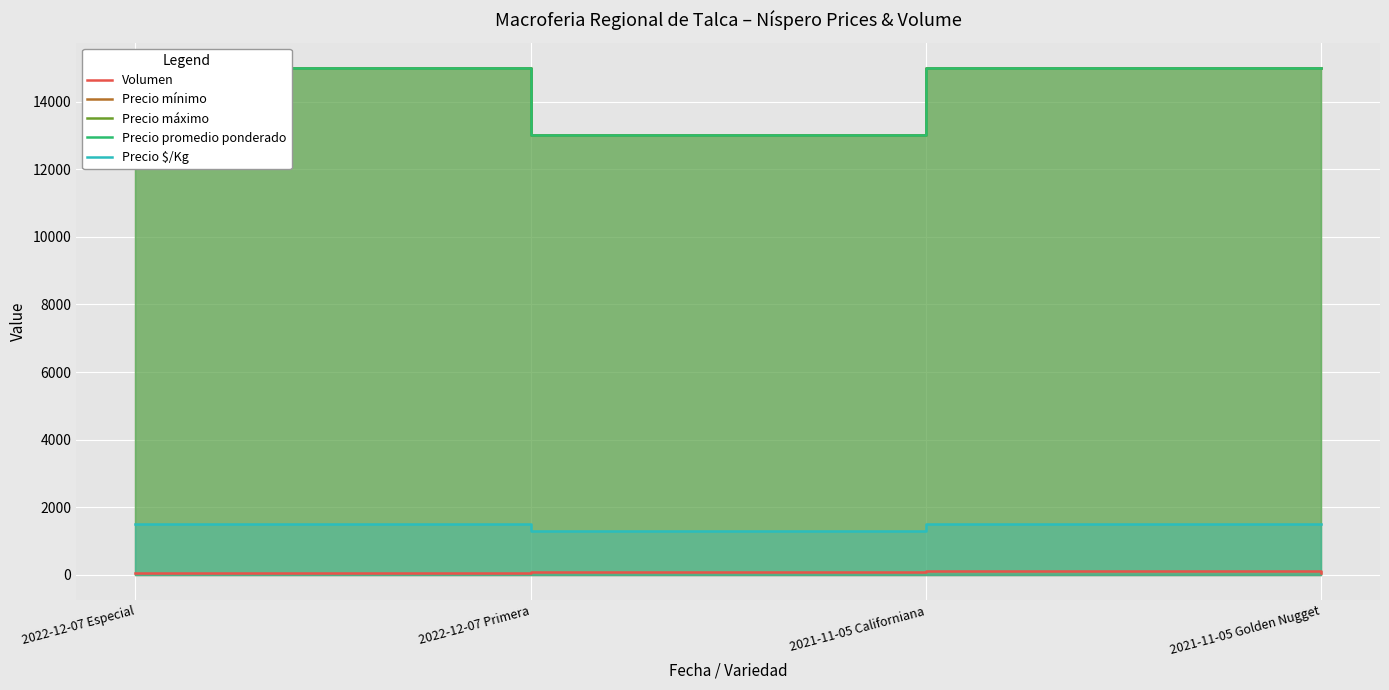

True or false: Precio máximo and Precio mínimo intersect in this chart.

False